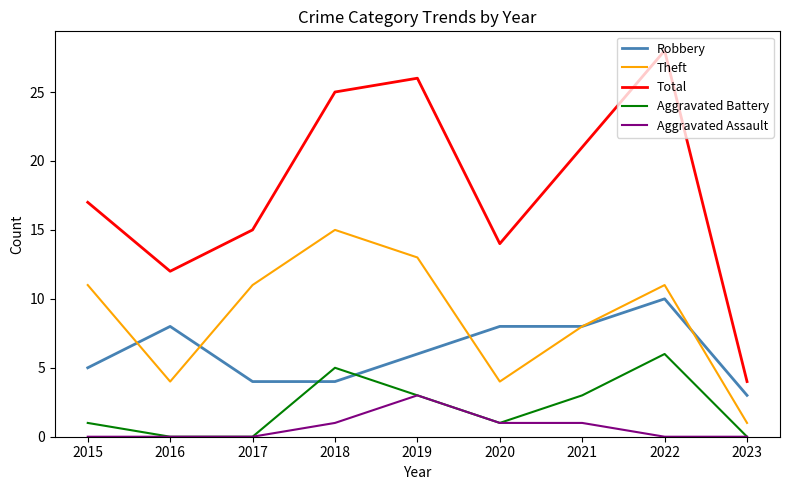

Reading right to left, list all the values displayed in this chart.

Robbery: 3	10	8	8	6	4	4	8	5
Theft: 1	11	8	4	13	15	11	4	11
Total: 4	28	21	14	26	25	15	12	17
Aggravated Battery: 0	6	3	1	3	5	0	0	1
Aggravated Assault: 0	0	1	1	3	1	0	0	0